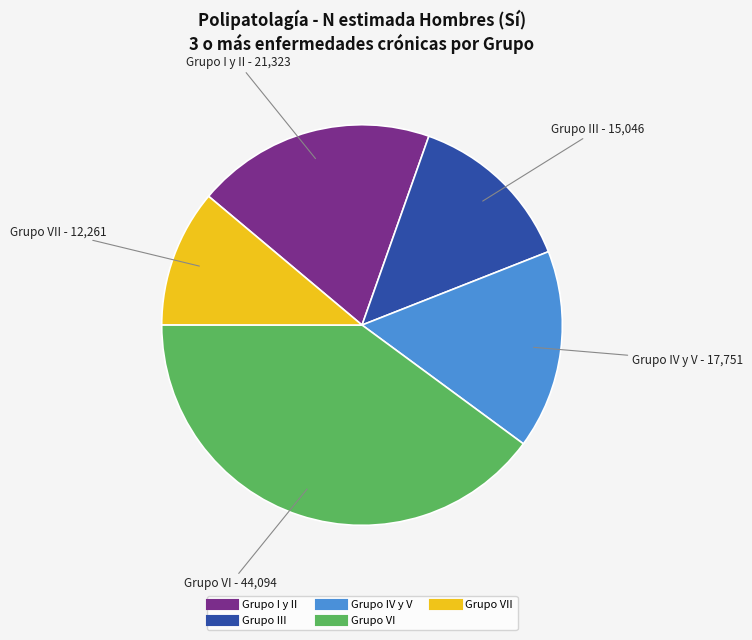

Is there any slice that represents more than half of the pie?

No